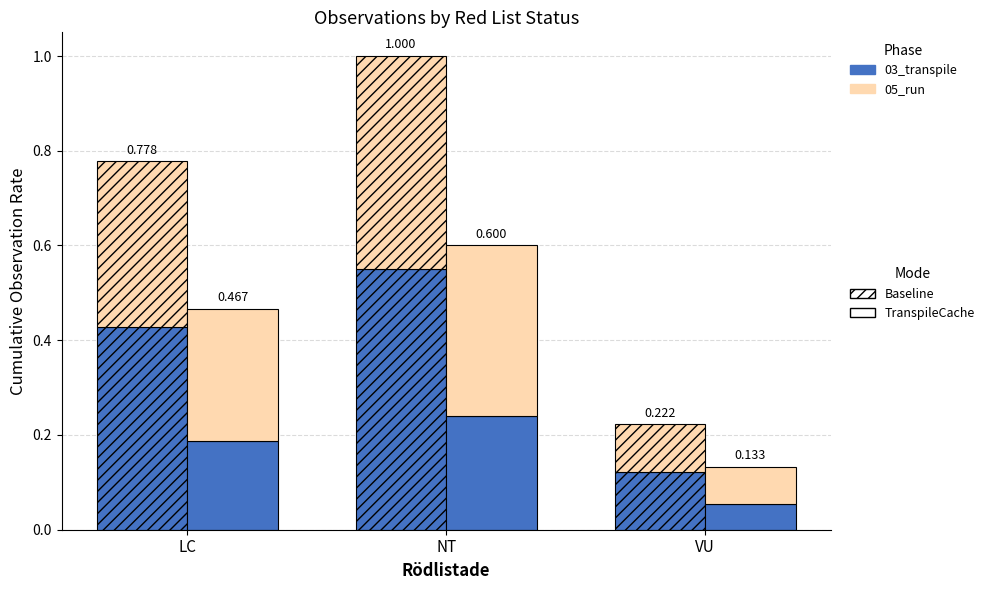

What is the spread (max minus min) of values at NT?

0.3